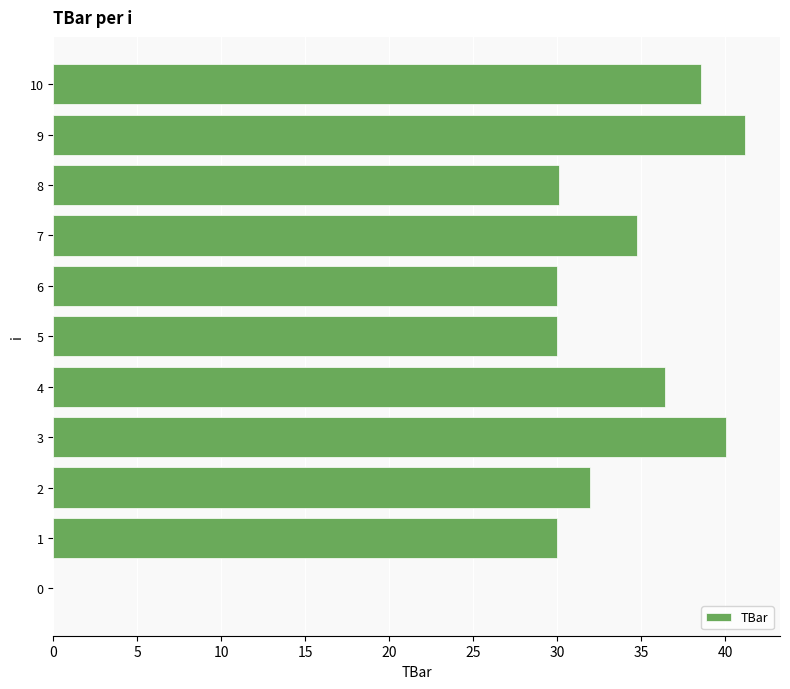

Is it true that the value at 5 is 30.0?

True